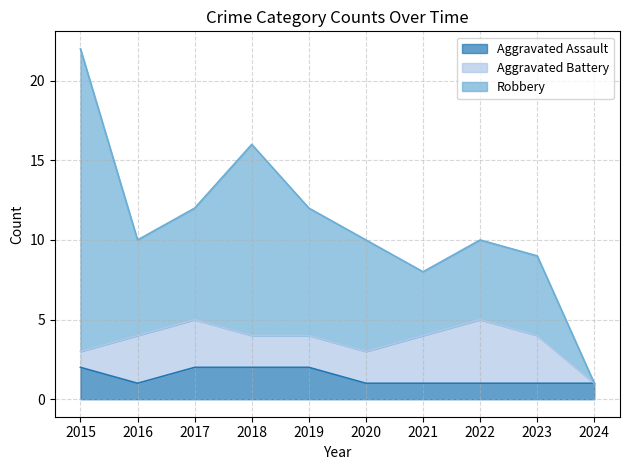

What is the highest value of the Aggravated Battery series?

4